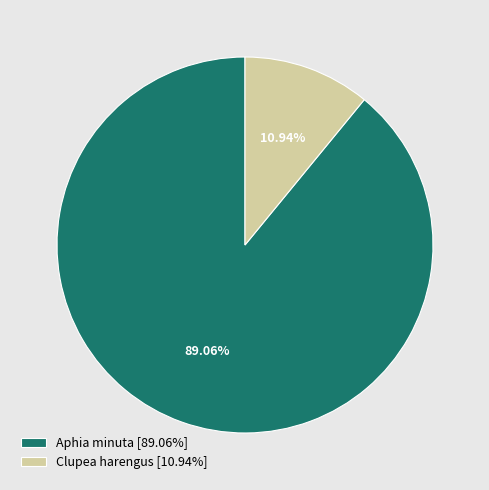

Rank the categories by value from highest to lowest.

Aphia minuta [89.06%], Clupea harengus [10.94%]